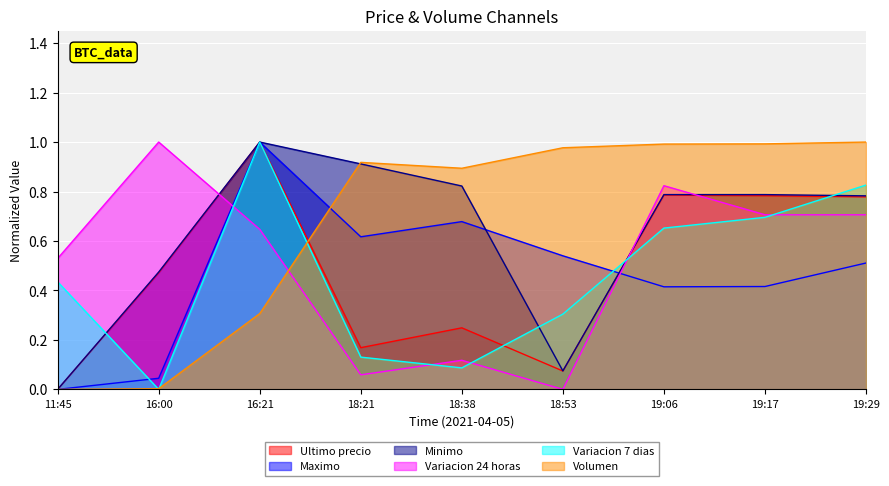

List the labels in order of Minimo value, smallest first.

11:45, 18:53, 16:00, 19:29, 19:06, 19:17, 18:38, 18:21, 16:21